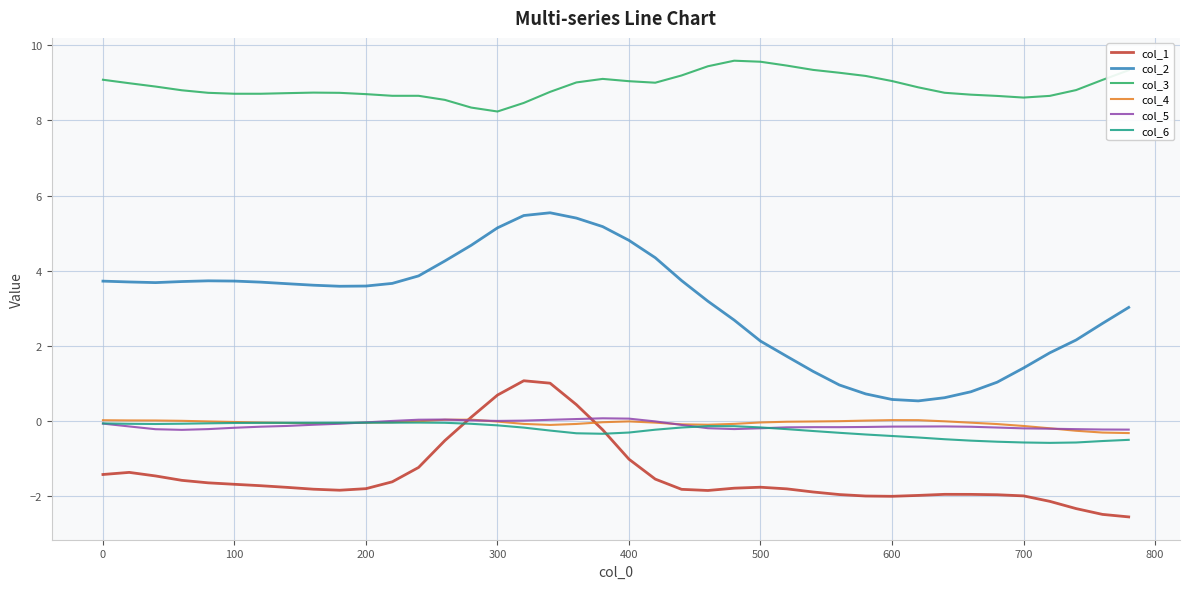

What is the maximum value for col_3?

9.6